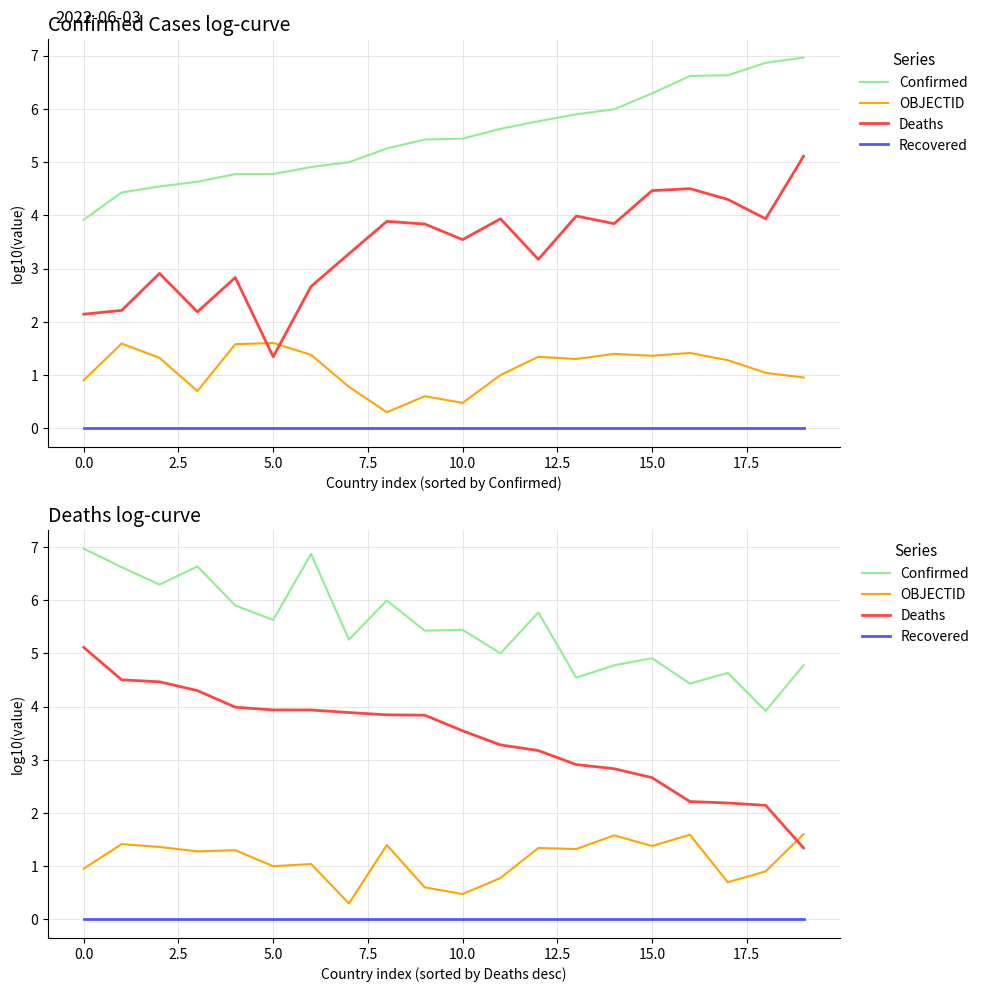

At how many categories does at least one series exceed 0?

20